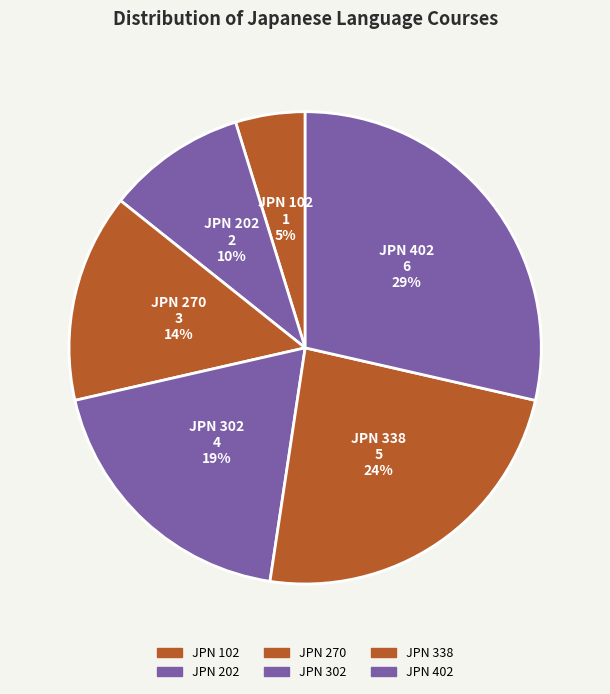

To the nearest percent, what is the average slice percentage?

17%